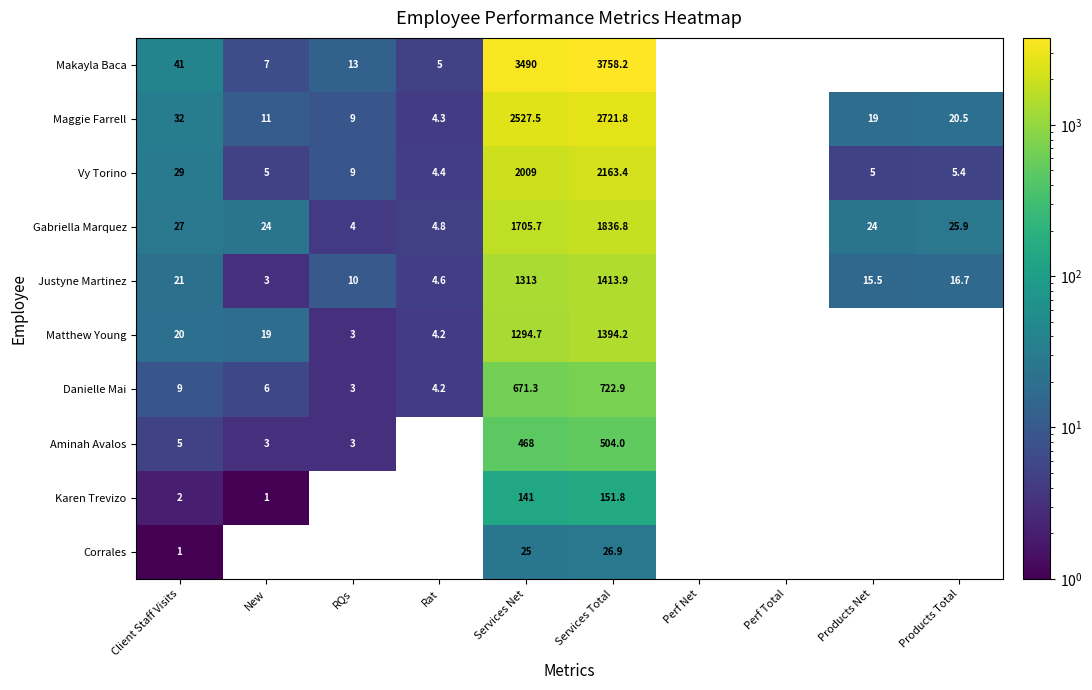

At which label does Danielle Mai first exceed 4?

Client Staff Visits